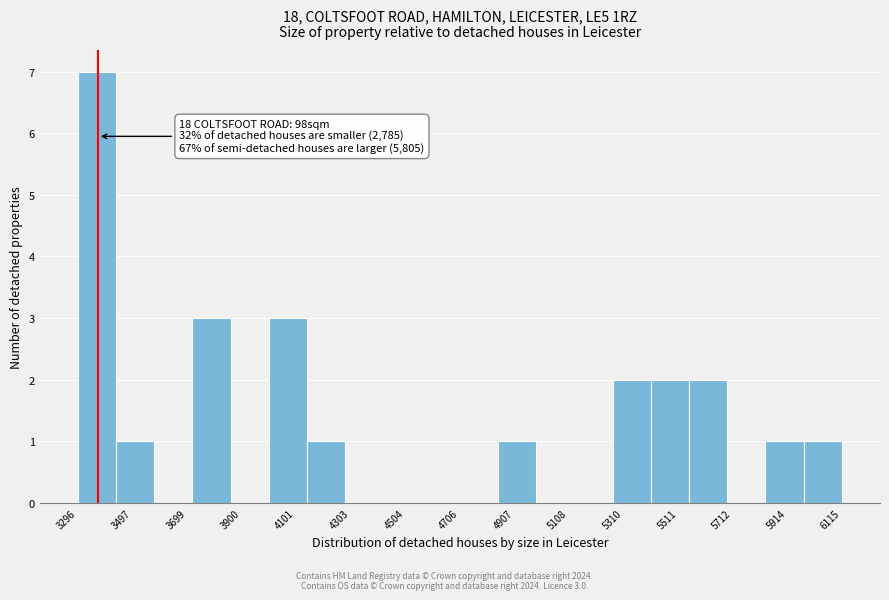

Around what value on the x-axis is the tallest bar? Give the approximate position of its centre, as read against the axis.

3350